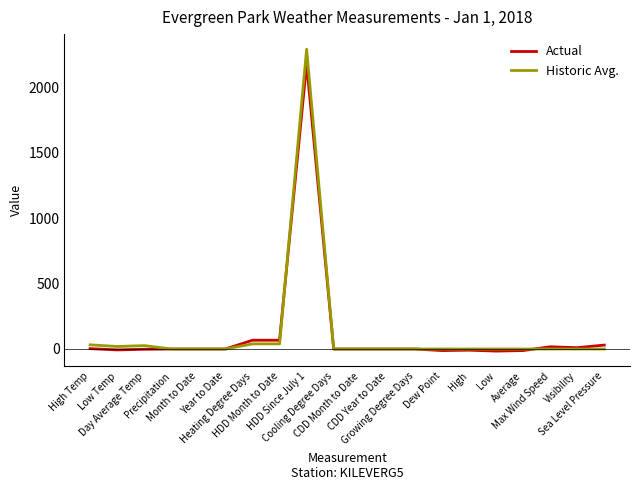

What is the spread (max minus min) of values at Visibility?

10